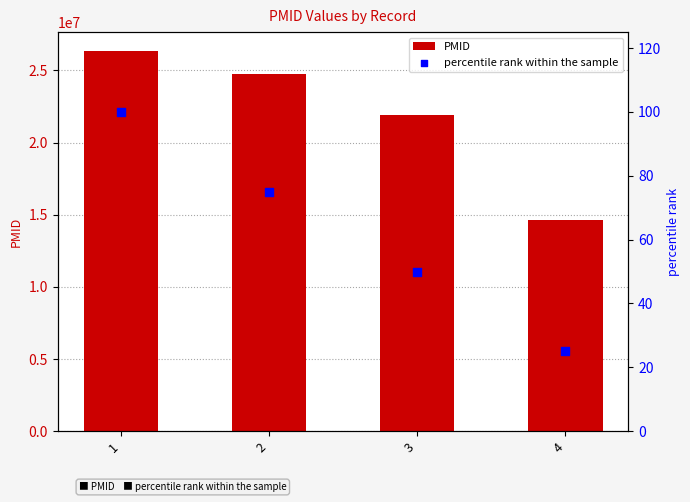

Which series has the largest Y range (max minus min)?

PMID